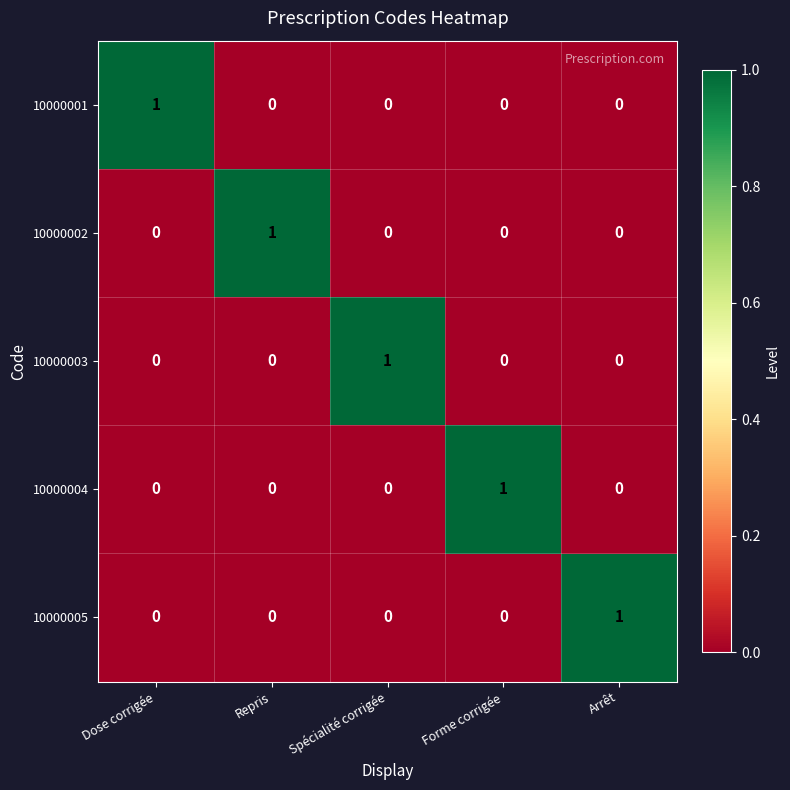

Reading right to left, list all the values displayed in this chart.

10000001: Arrêt=0	Forme corrigée=0	Spécialité corrigée=0	Repris=0	Dose corrigée=1
10000002: Arrêt=0	Forme corrigée=0	Spécialité corrigée=0	Repris=1	Dose corrigée=0
10000003: Arrêt=0	Forme corrigée=0	Spécialité corrigée=1	Repris=0	Dose corrigée=0
10000004: Arrêt=0	Forme corrigée=1	Spécialité corrigée=0	Repris=0	Dose corrigée=0
10000005: Arrêt=1	Forme corrigée=0	Spécialité corrigée=0	Repris=0	Dose corrigée=0